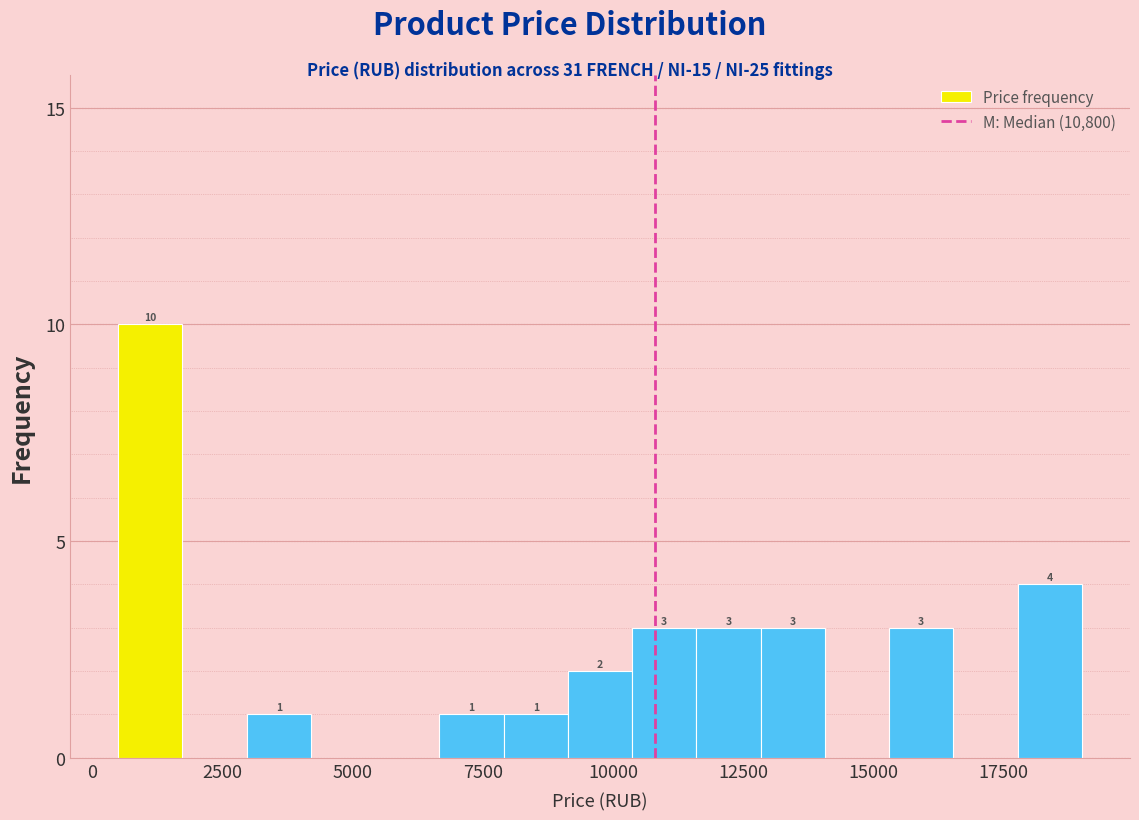

Around what value on the x-axis is the tallest bar? Give the approximate position of its centre, as read against the axis.

1000